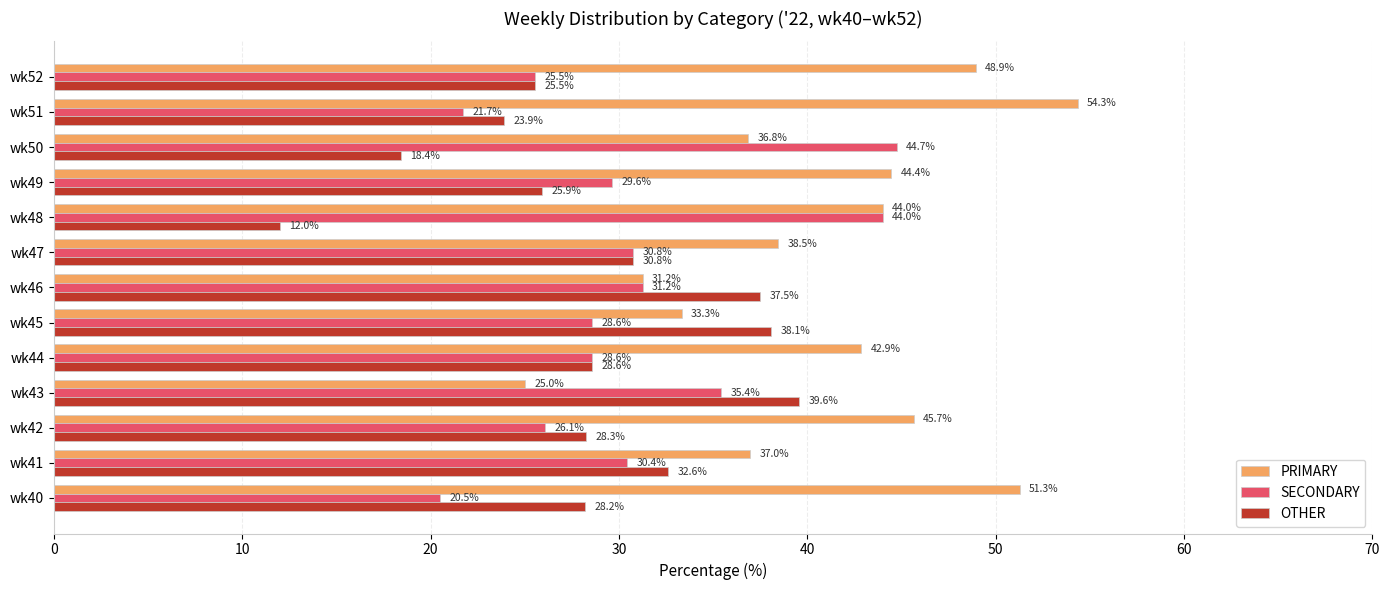

What are all the series names shown in the legend?

PRIMARY, SECONDARY, OTHER